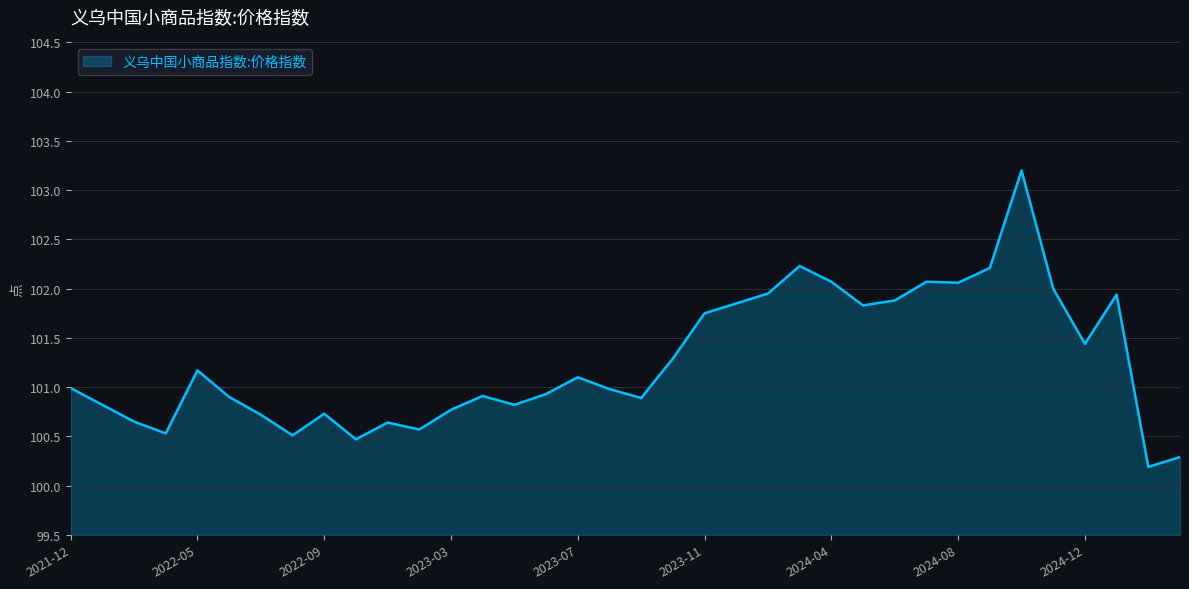

What is the difference between the maximum and minimum values?

3.0